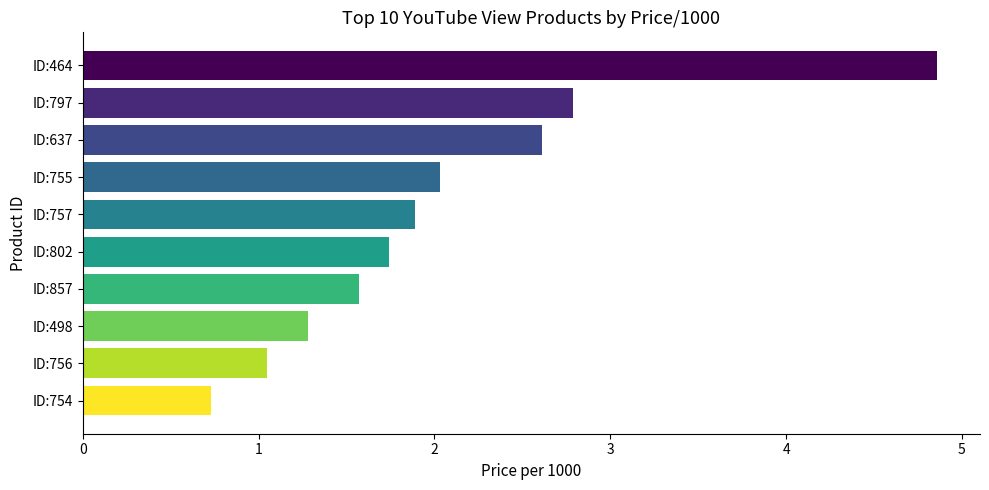

How many data points does each series have?

10